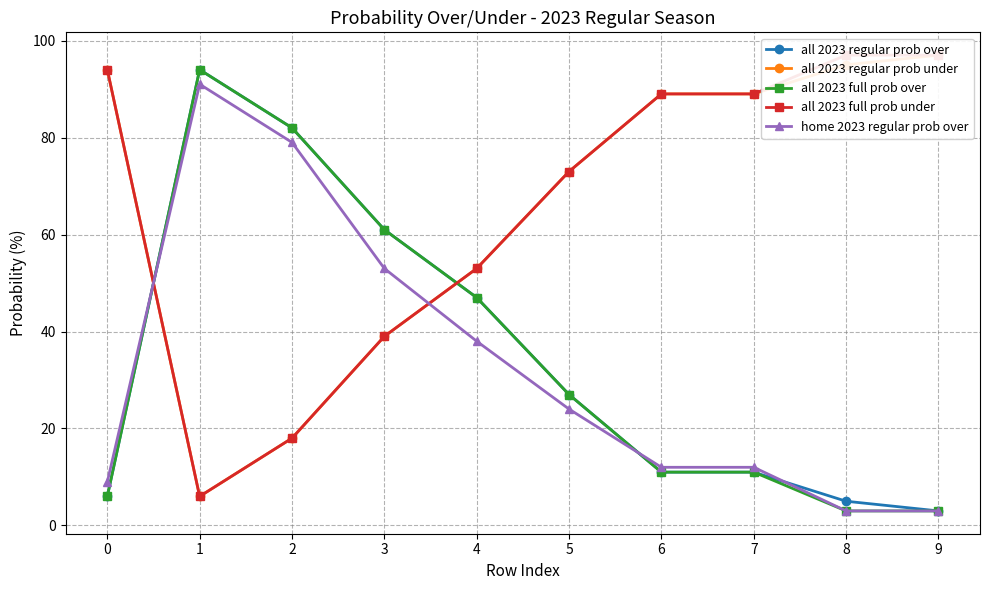

How many data points in all 2023 full prob over are less than 27?

5